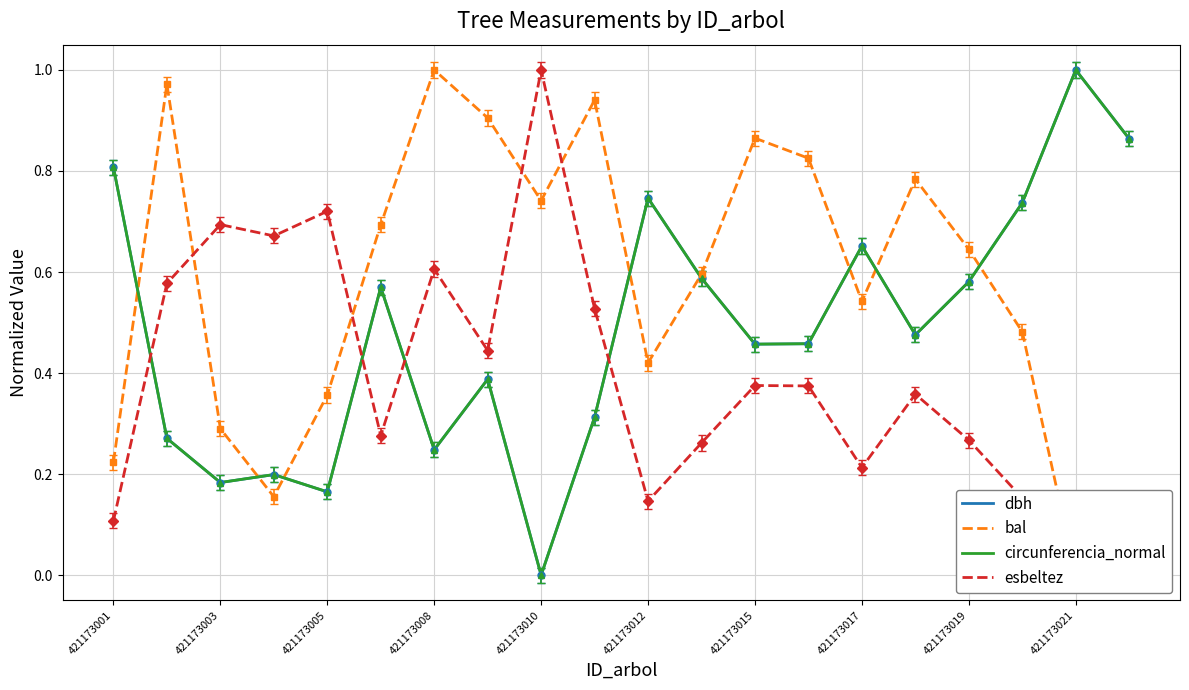

At which label does circunferencia_normal reach its peak?

421173021